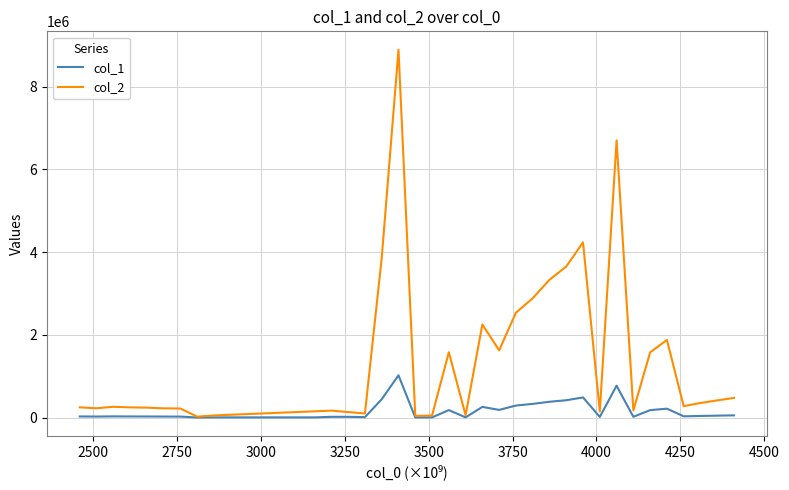

What is the maximum value for col_1?

1023450.4